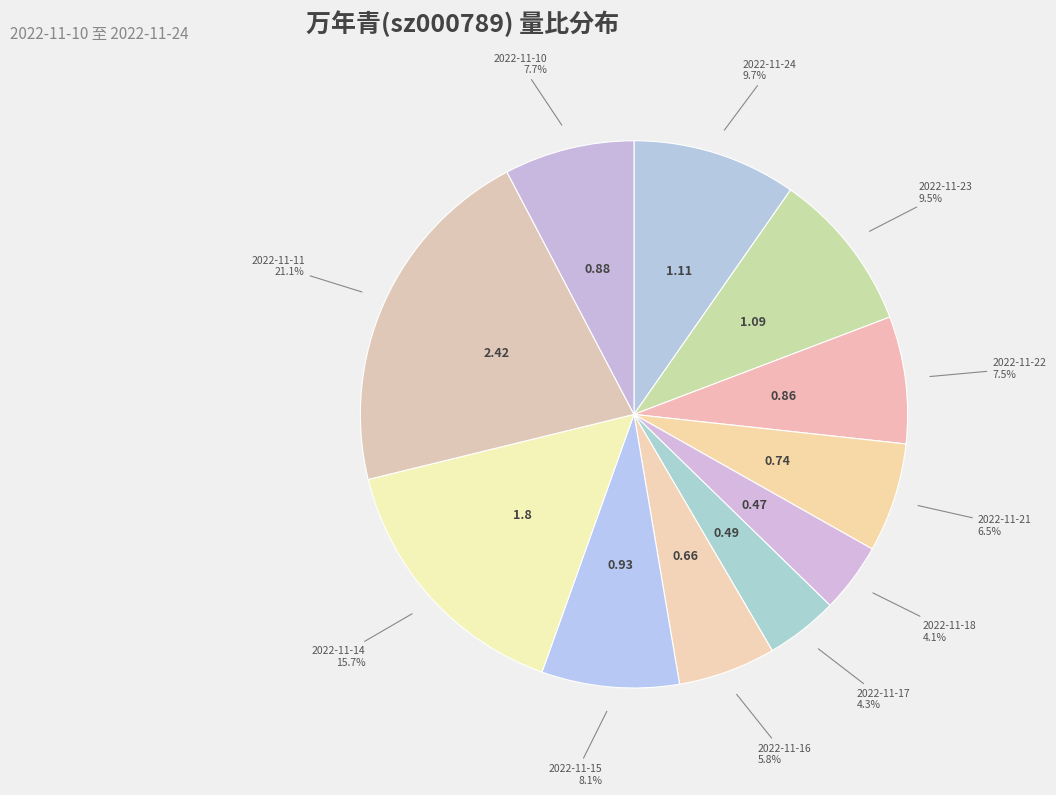

Count the number of slices in the pie.

11